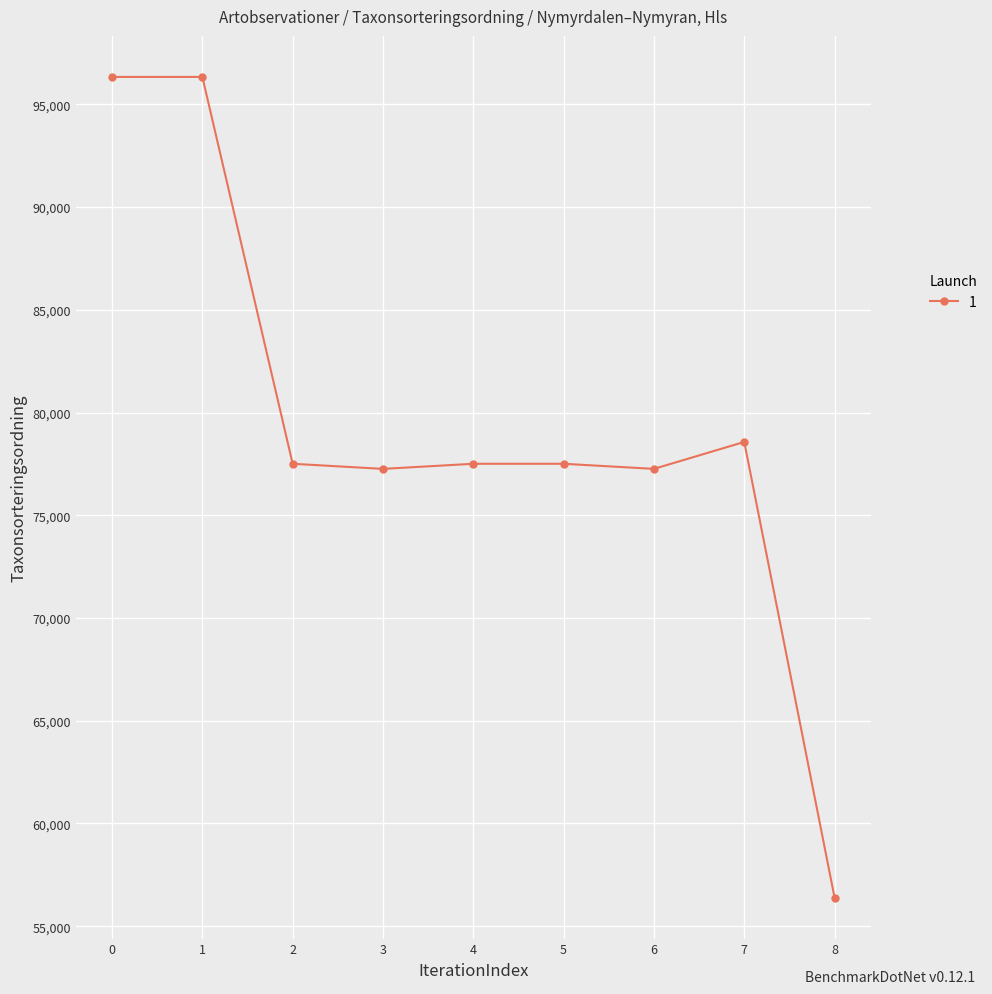

What is the change in value from 5 to 7?

+1063